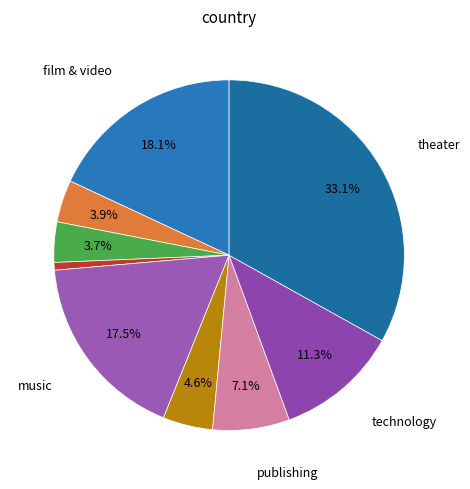

To the nearest percent, what is the difference between the food and photography slice percentages?

1%